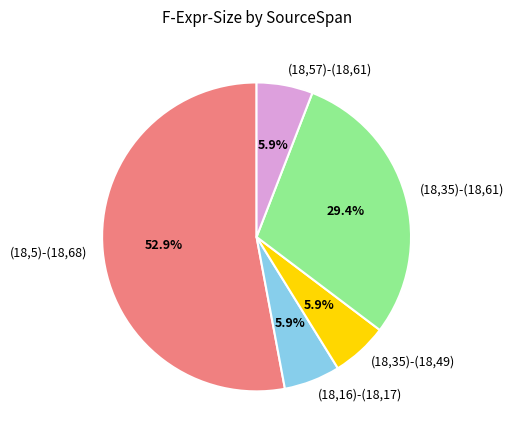

To the nearest percent, what portion does (18,57)-(18,61) represent?

6%